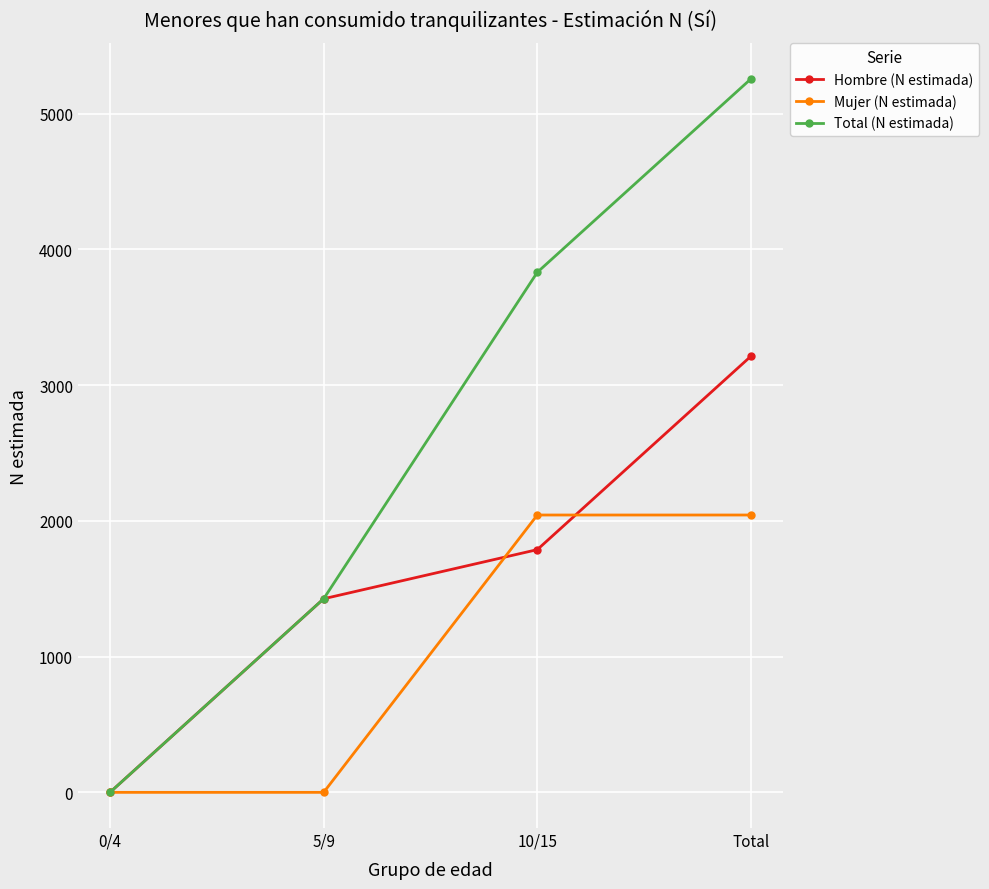

Rank the series by their maximum value, from highest to lowest.

Total (N estimada), Hombre (N estimada), Mujer (N estimada)